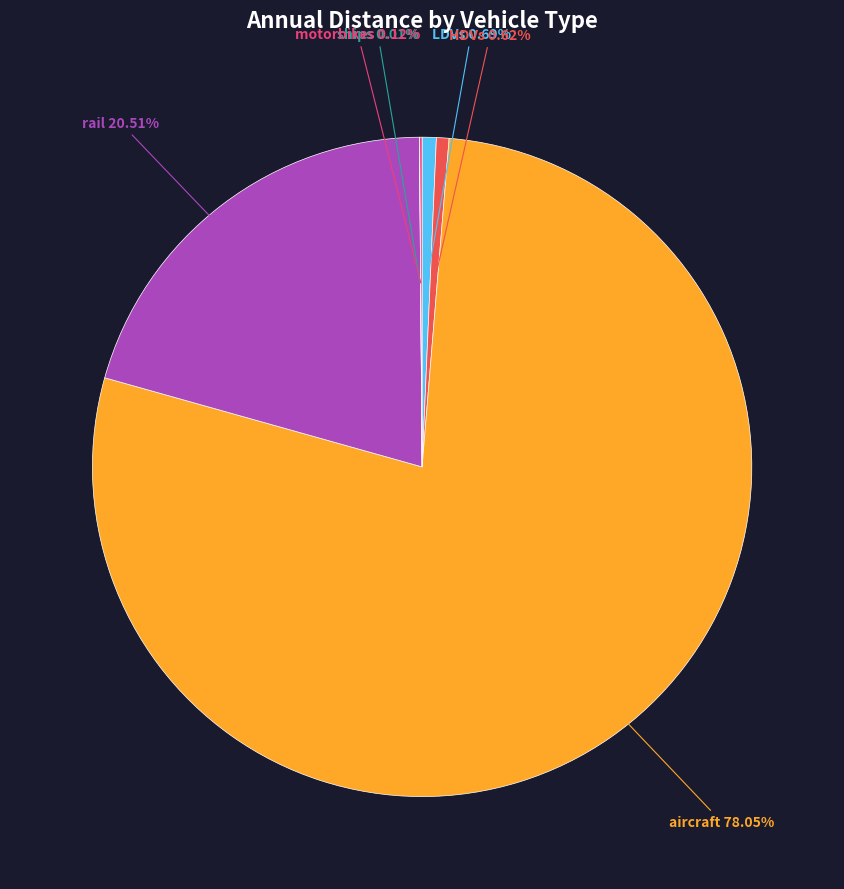

Is there a majority slice in this chart?

Yes